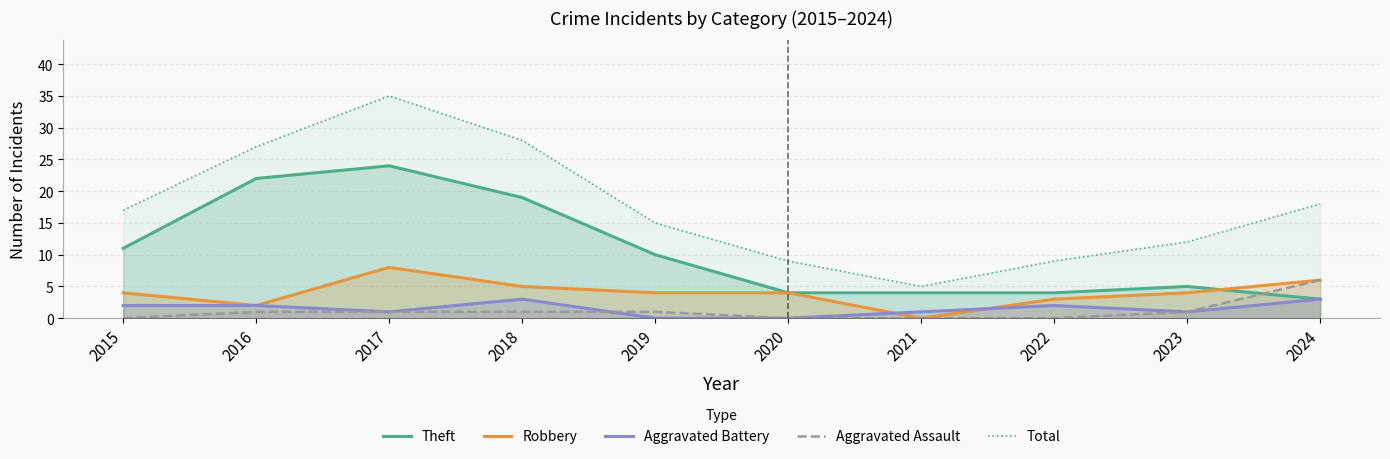

True or false: Total and Robbery cross at least once.

False